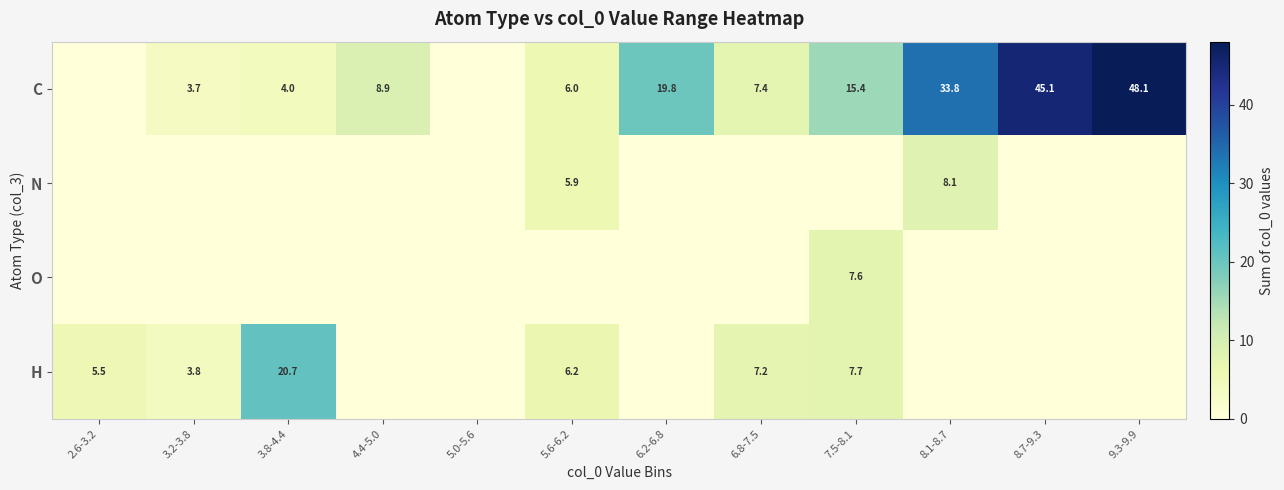

True or false: C has a value of 8.9 at 4.4-5.0.

True